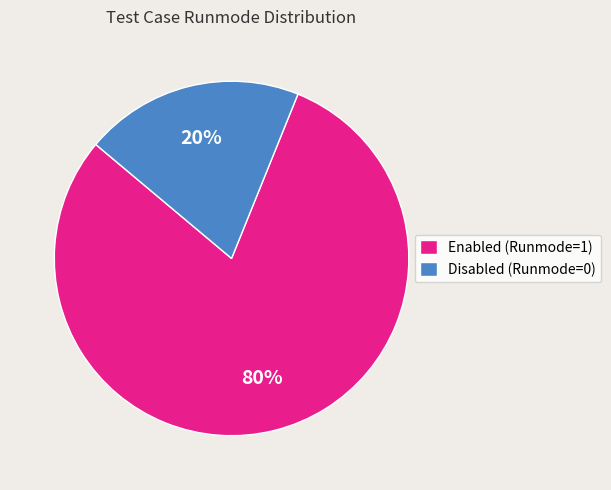

To the nearest percent, what percentage of the pie is Disabled (Runmode=0)?

20%